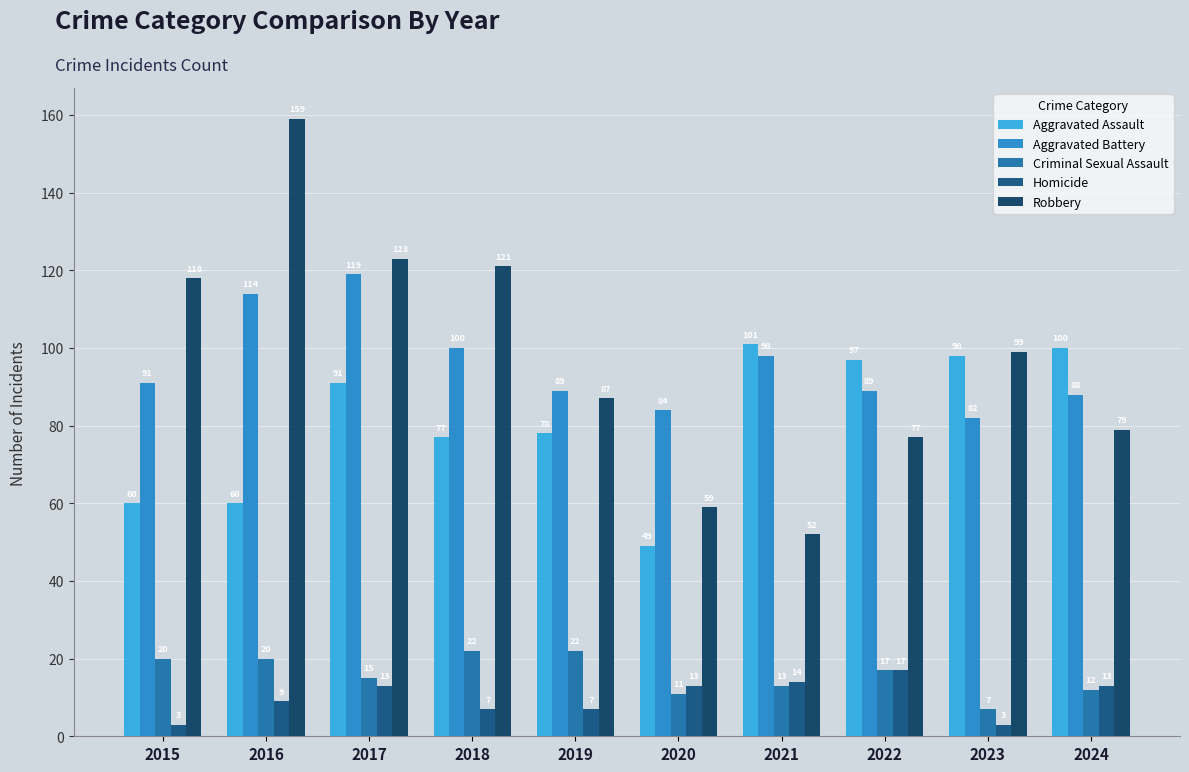

Rank the categories by Homicide value from lowest to highest.

2015, 2023, 2018, 2019, 2016, 2017, 2020, 2024, 2021, 2022